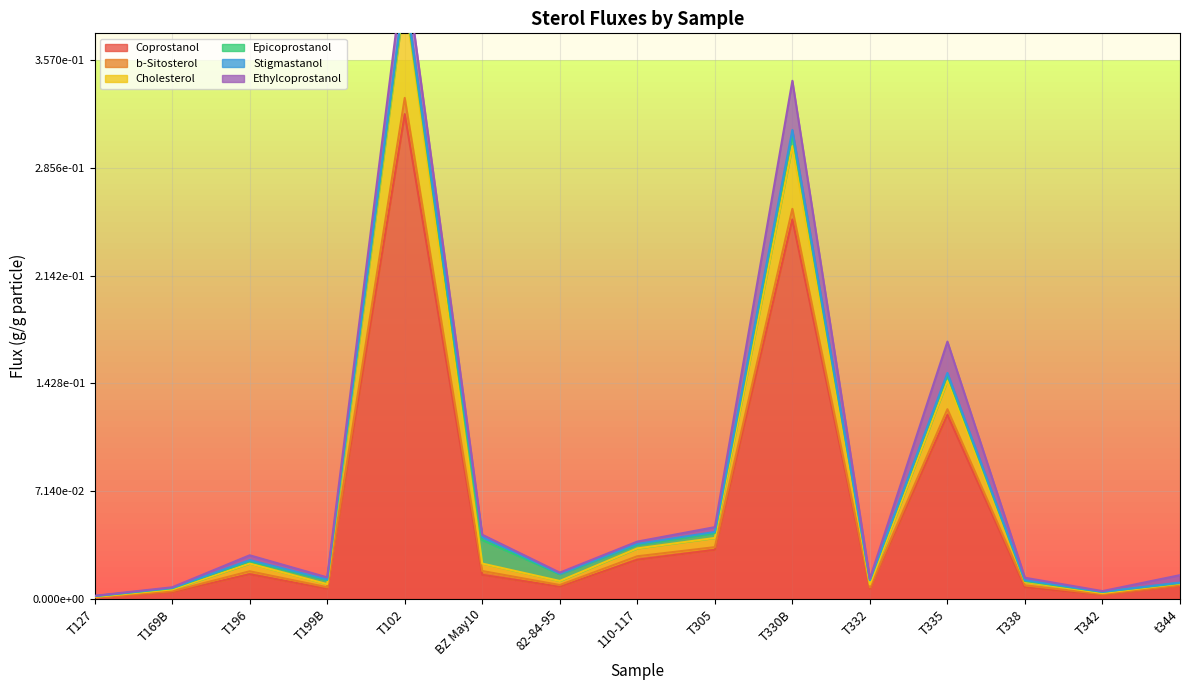

True or false: Coprostanol and b-Sitosterol intersect in this chart.

False